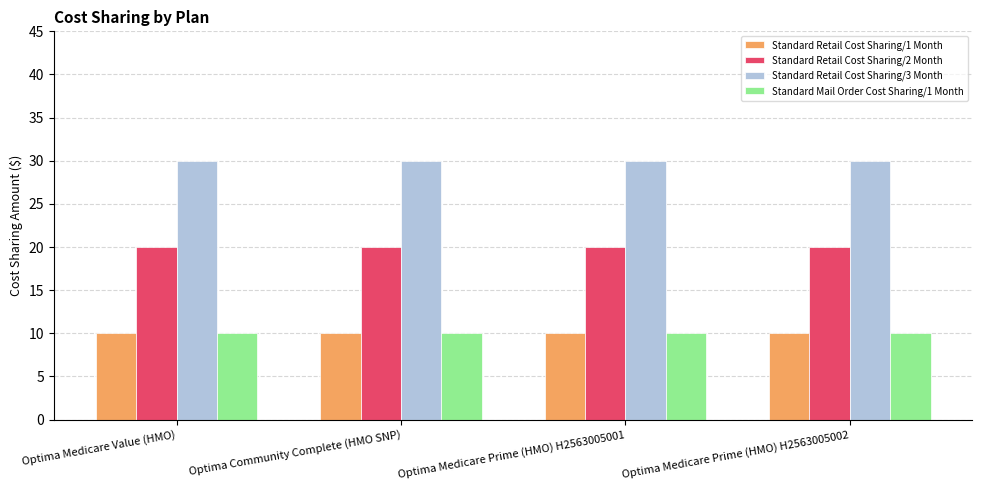

Is it true that Standard Mail Order Cost Sharing/1 Month equals 10 at Optima Medicare Prime (HMO) H2563005001?

True